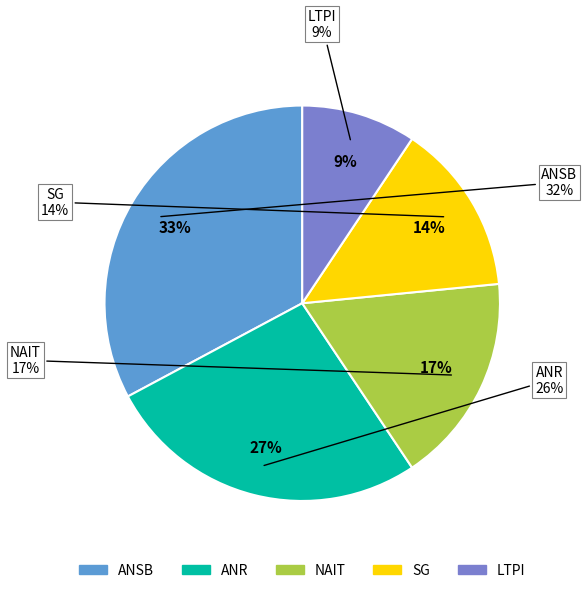

How many segments does this pie chart have?

5